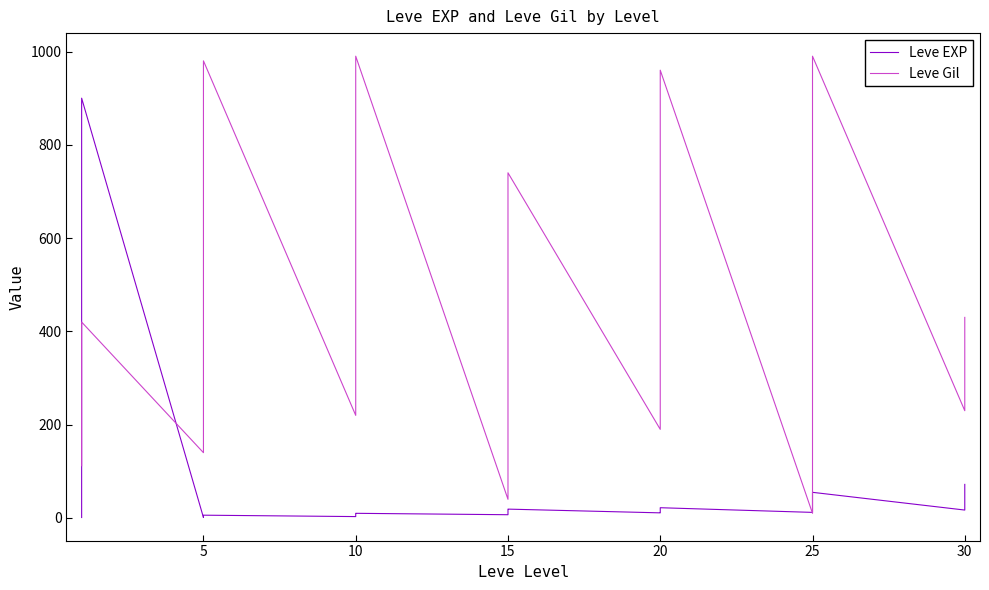

Rank the series by their average value, from lowest to highest.

Leve EXP, Leve Gil